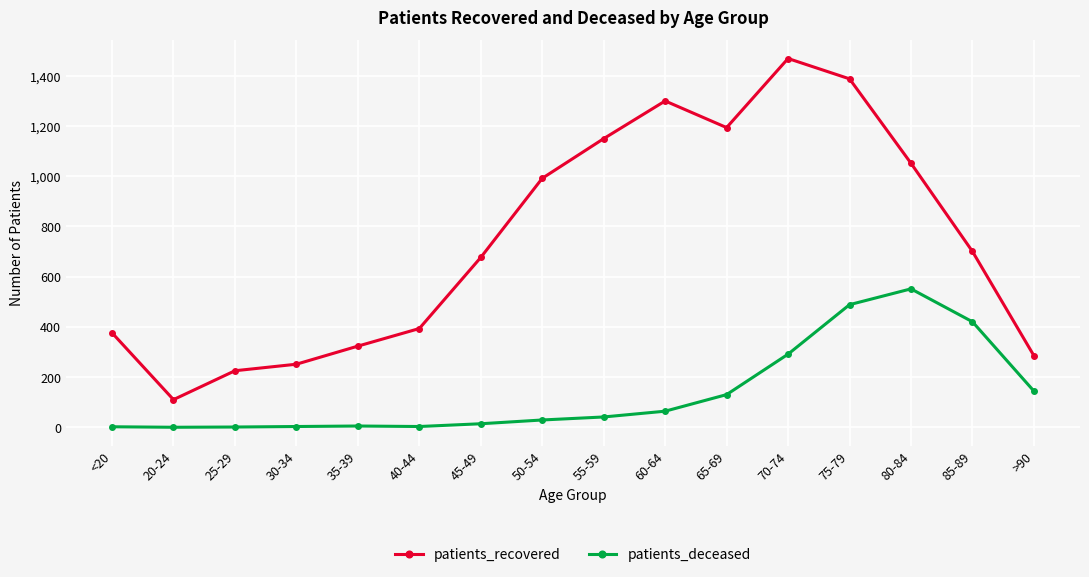

At which category does patients_recovered reach its first local valley?

20-24